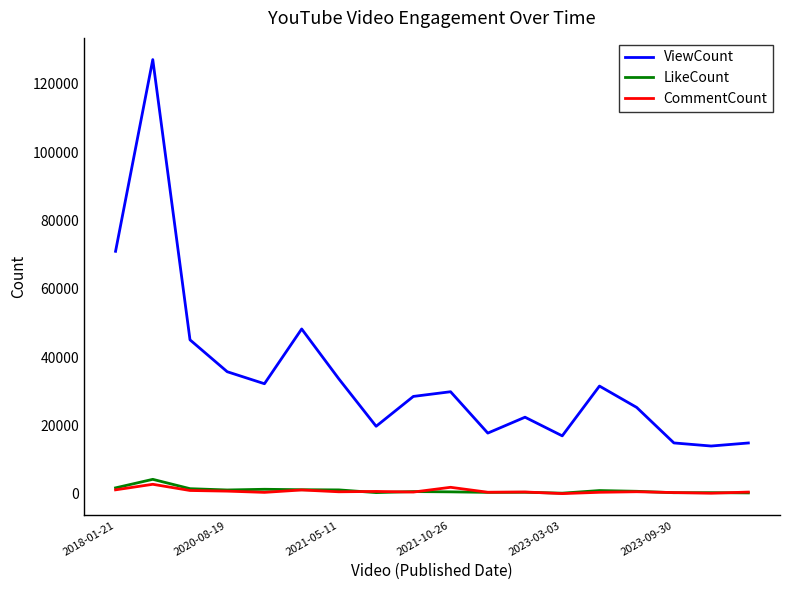

Which series has the largest total across all categories?

ViewCount